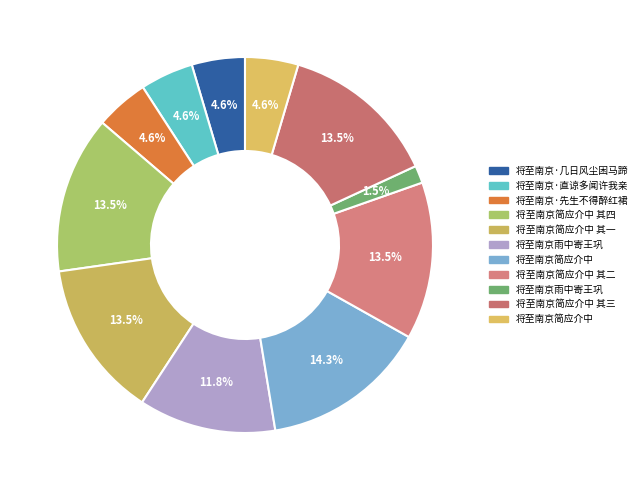

Which slice is the smallest?

将至南京雨中寄王巩